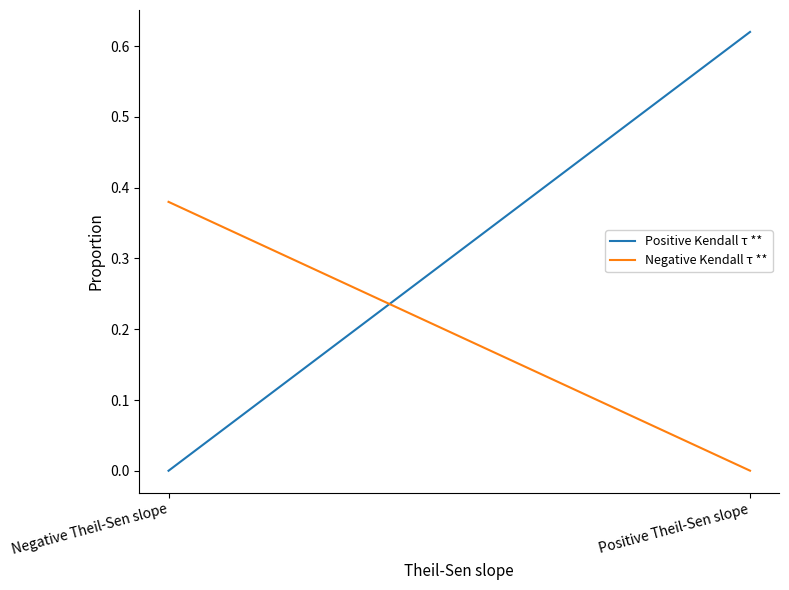

Which series has the largest total across all categories?

Positive Kendall τ **